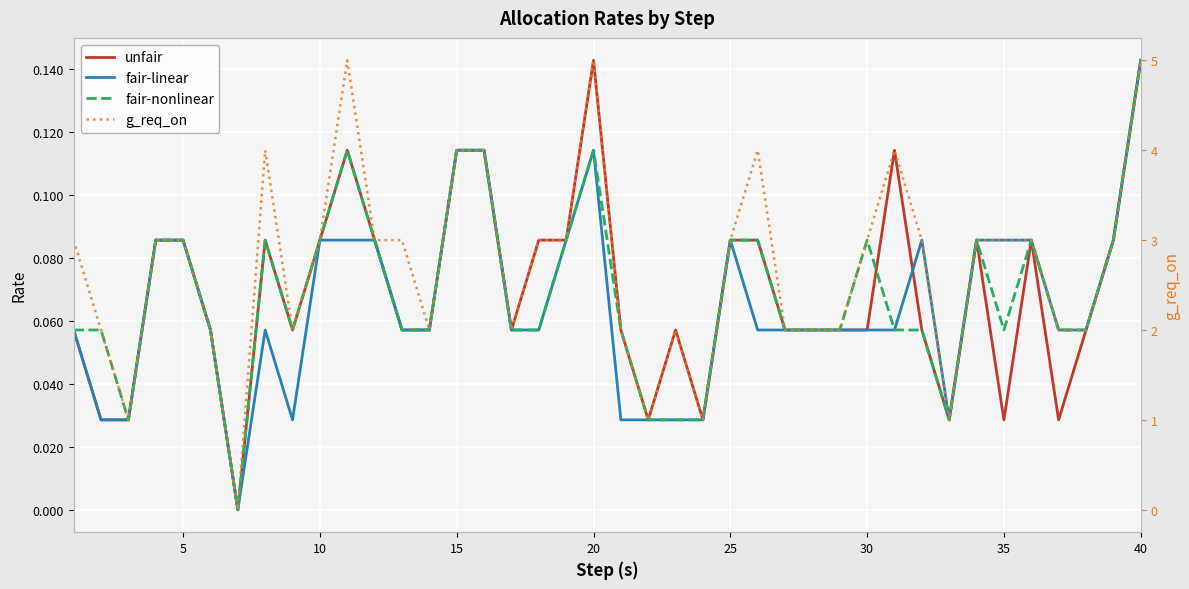

How many lines are shown in the chart?

4